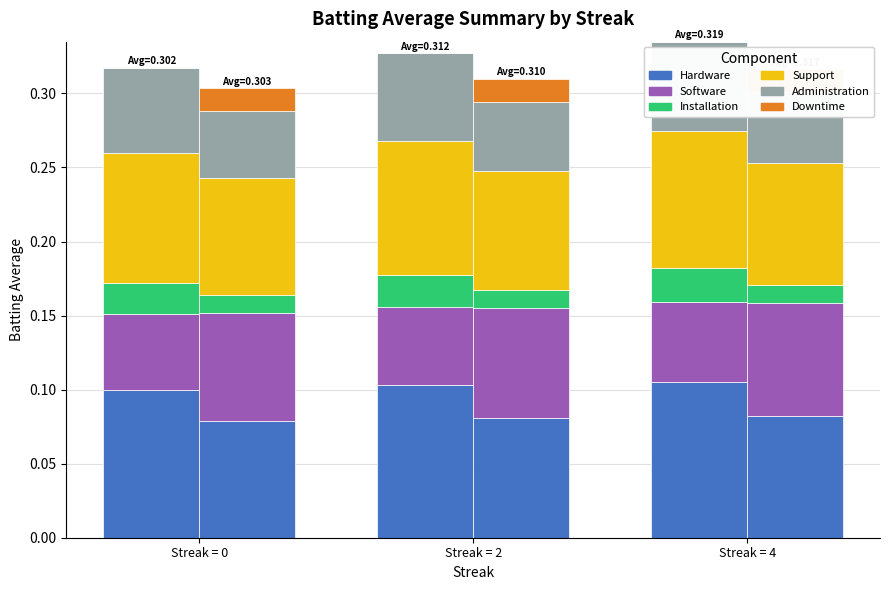

How many data points does each series have?

3